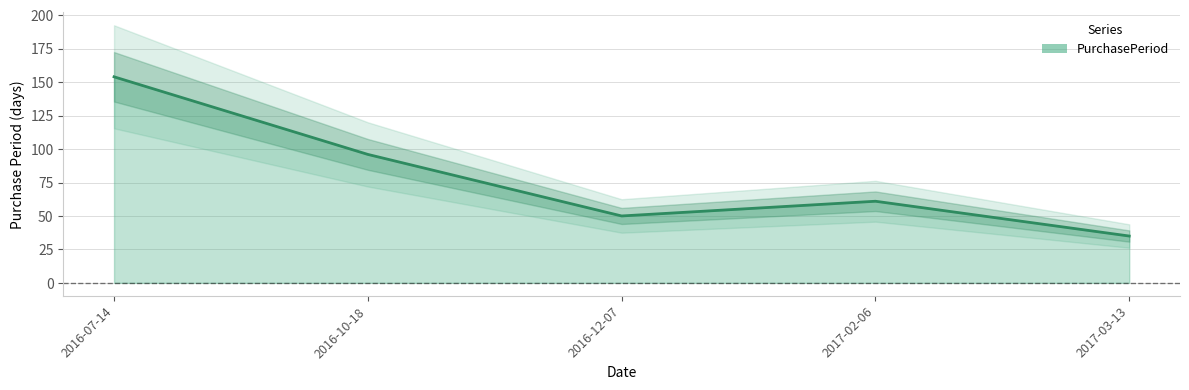

The chart shows a value of 58 at 2017-03-13. True or false?

False